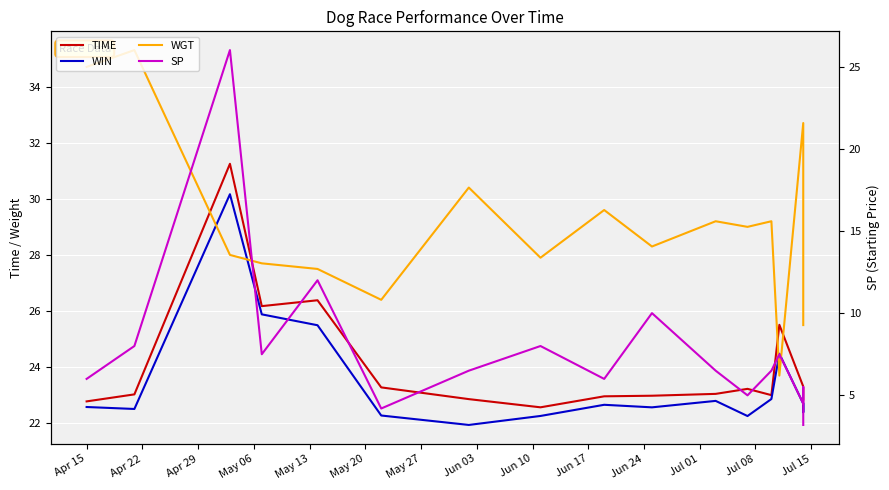

At which category does WGT reach its first local valley?

May 20